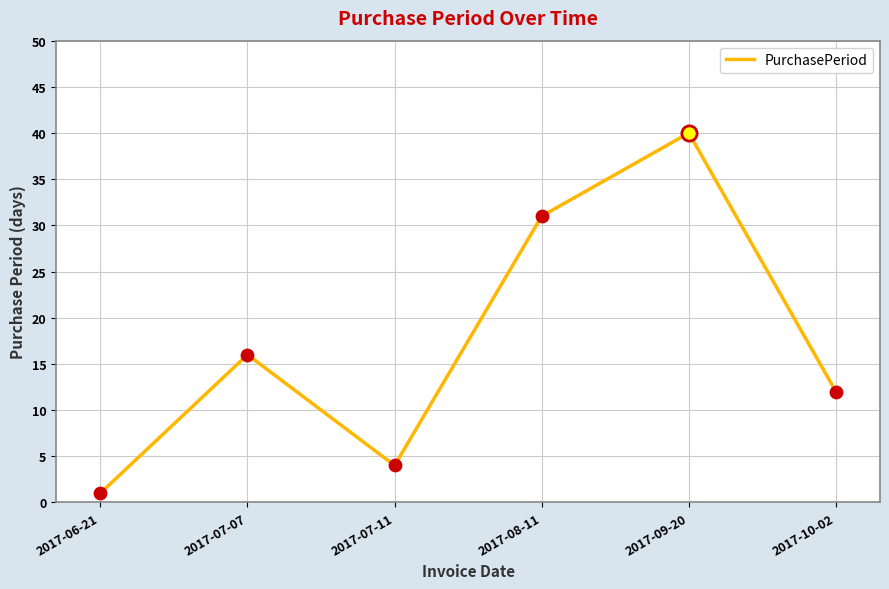

Approximately how many times larger is the value at 2017-07-11 compared to 2017-06-21?

4.0